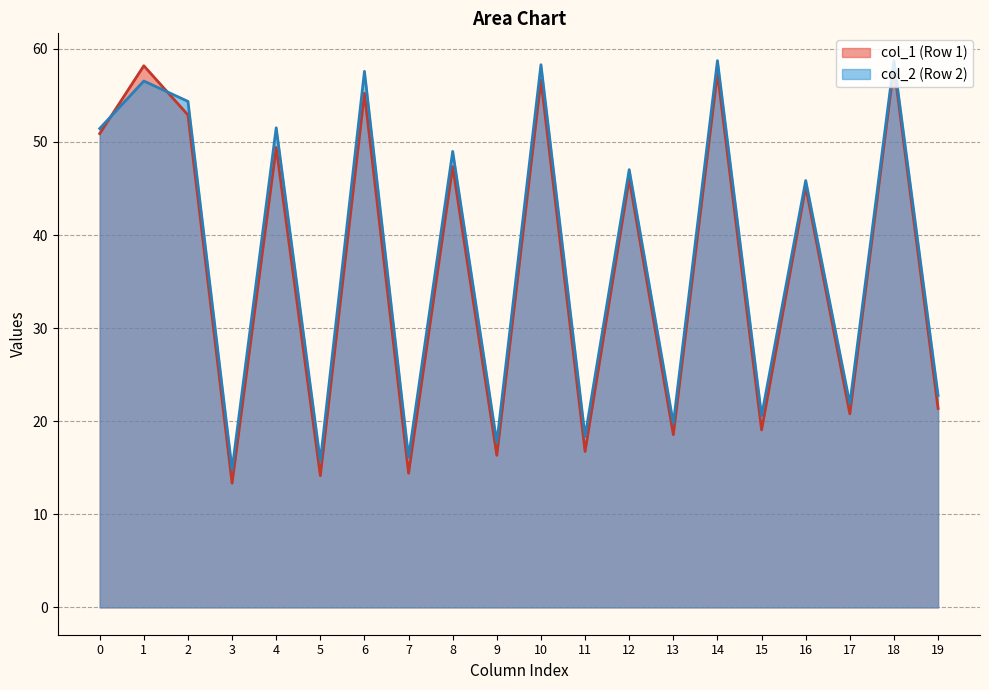

The value of col_6 at 1 is 101.0. True or false?

False